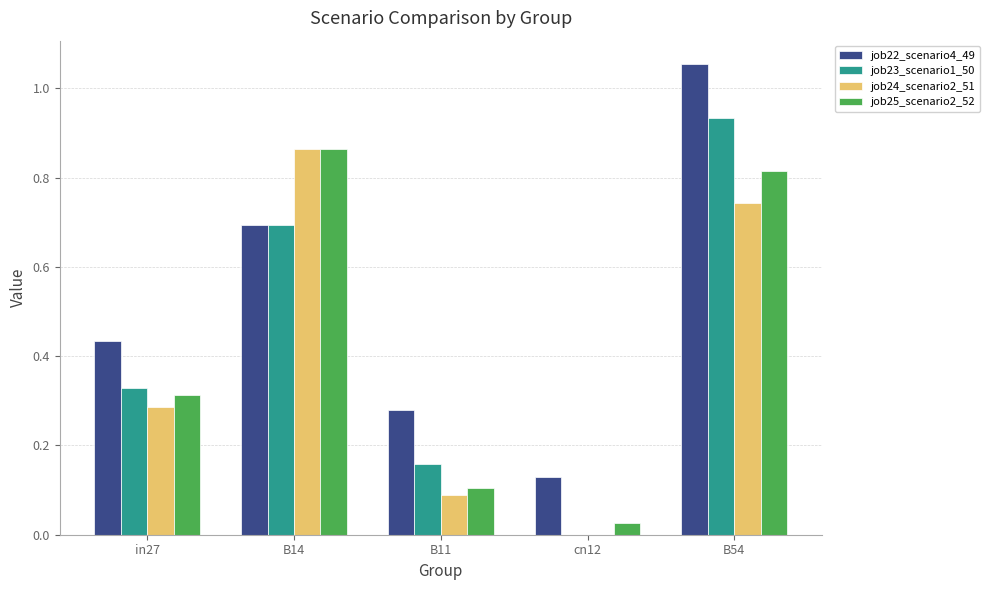

Is the value of job23_scenario1_50 at cn12 greater than the value of job22_scenario4_49 at B54?

No